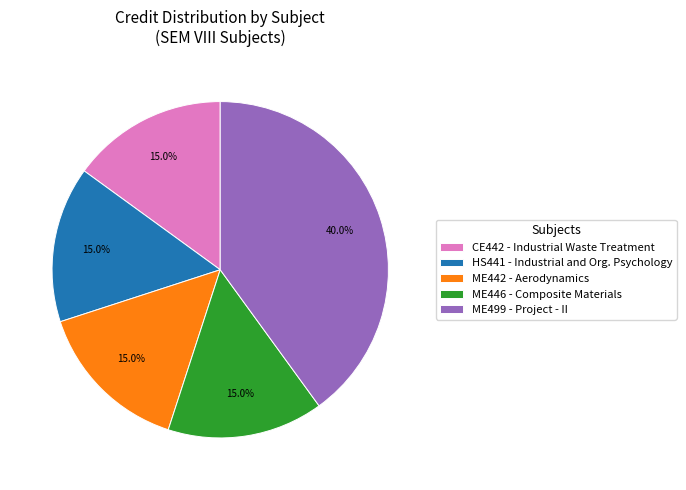

What percentage is the HS441 slice, to the nearest percent?

15%